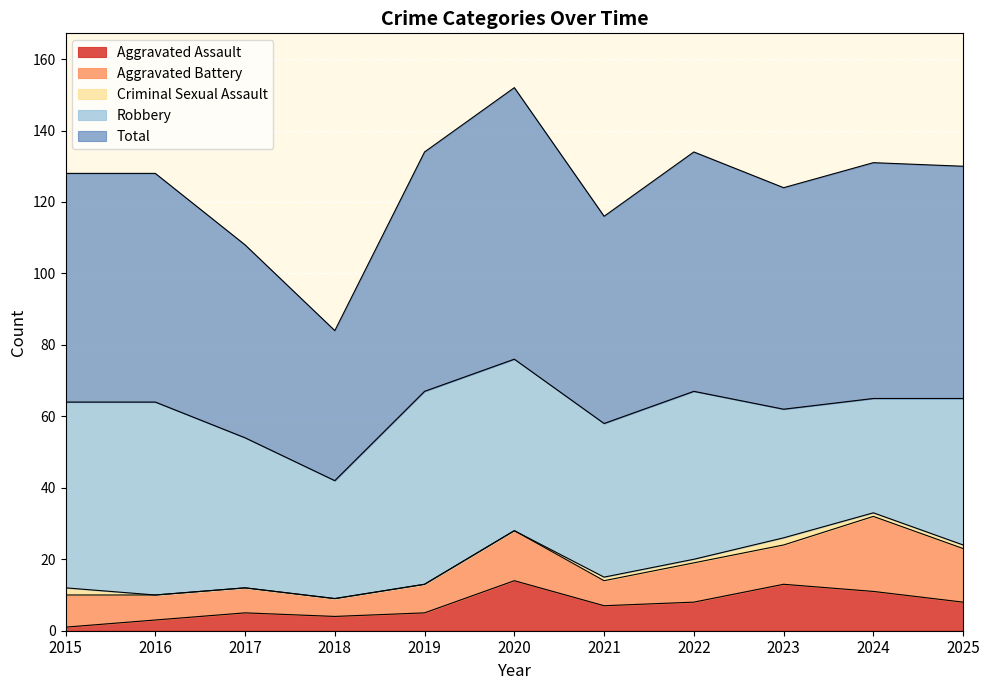

What are all the series names shown in the legend?

Aggravated Assault, Aggravated Battery, Criminal Sexual Assault, Robbery, Total